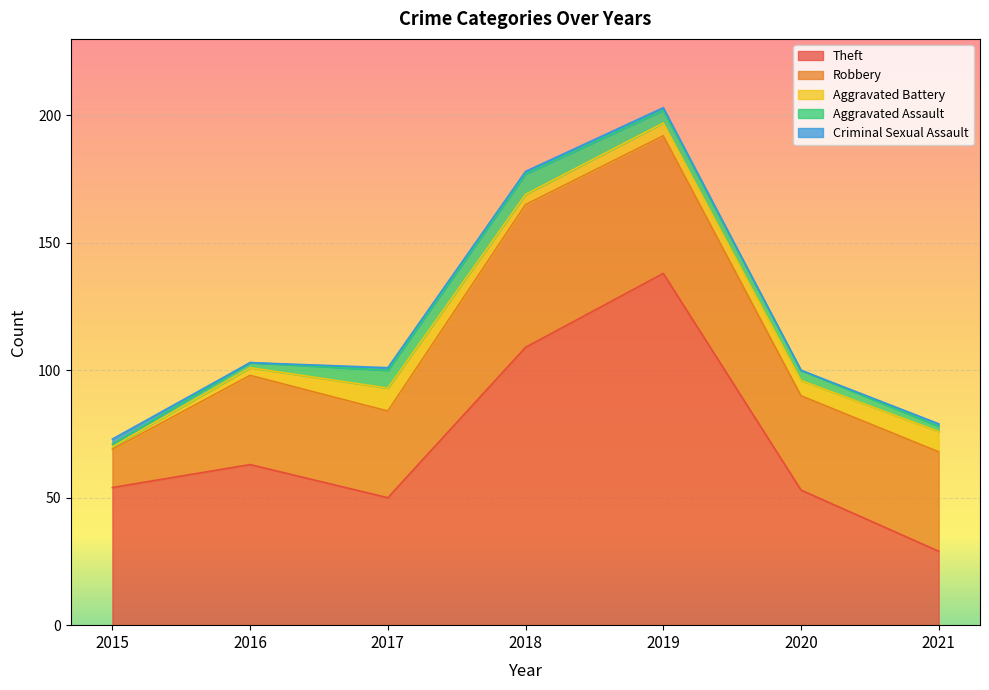

Which series has the widest spread of values?

Theft